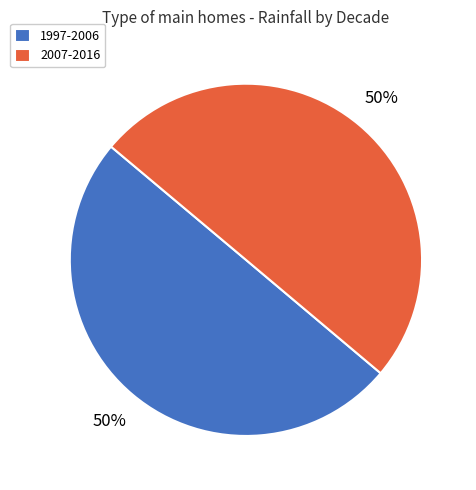

To the nearest percent, what is the average slice percentage?

50%